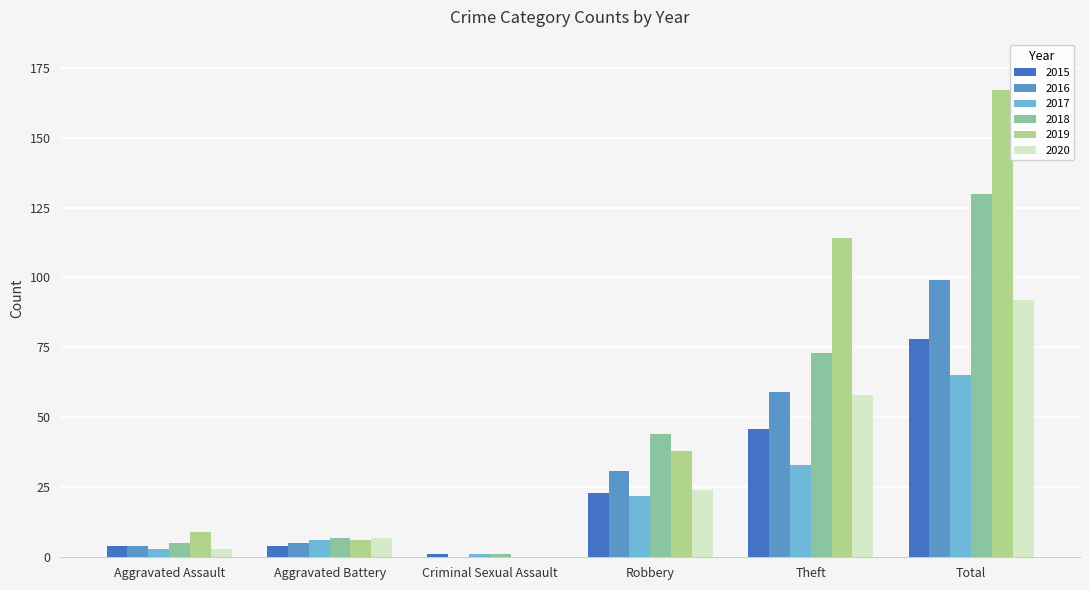

At which category does the chart reach its peak across all series?

Total